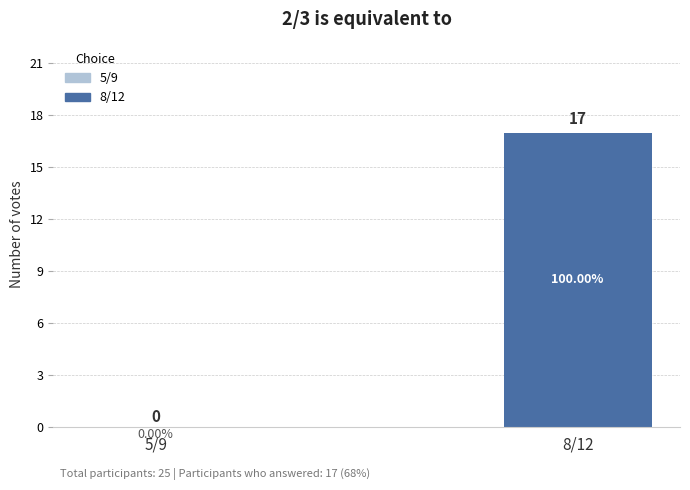

Which label corresponds to the largest value in the chart?

8/12